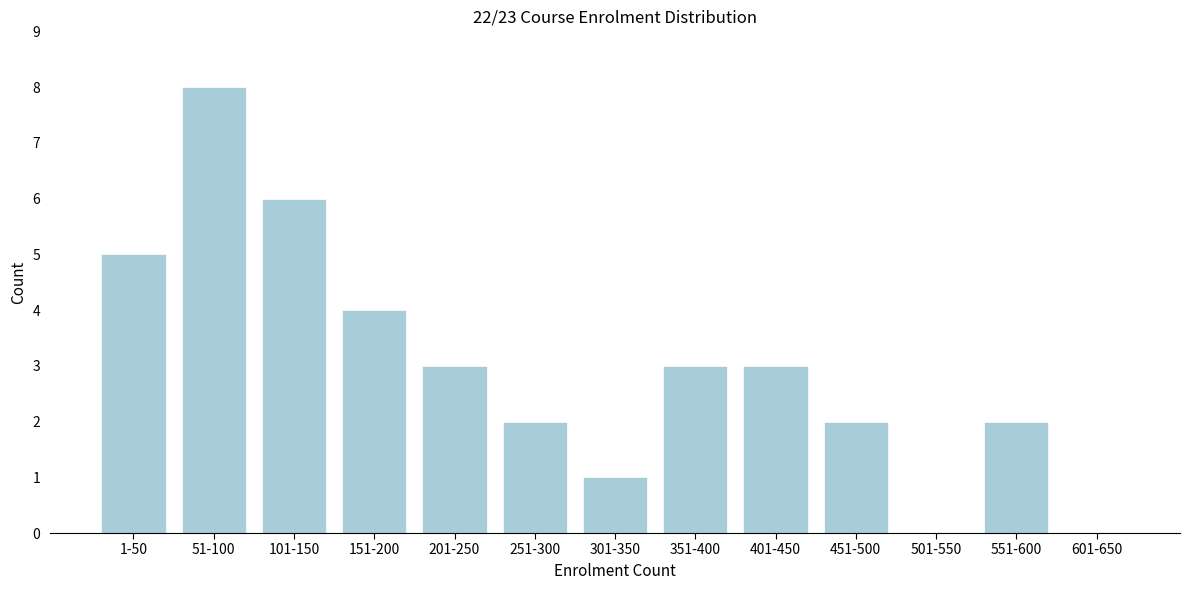

Is it true that the value at 551-600 is 2?

True